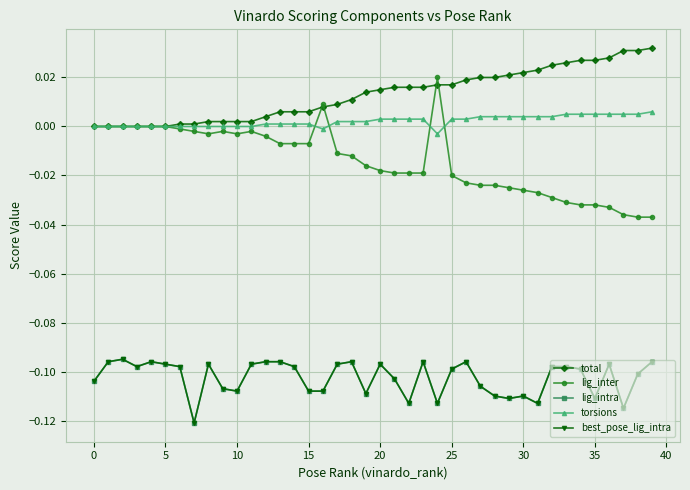

Does the chart have visible grid lines?

Yes